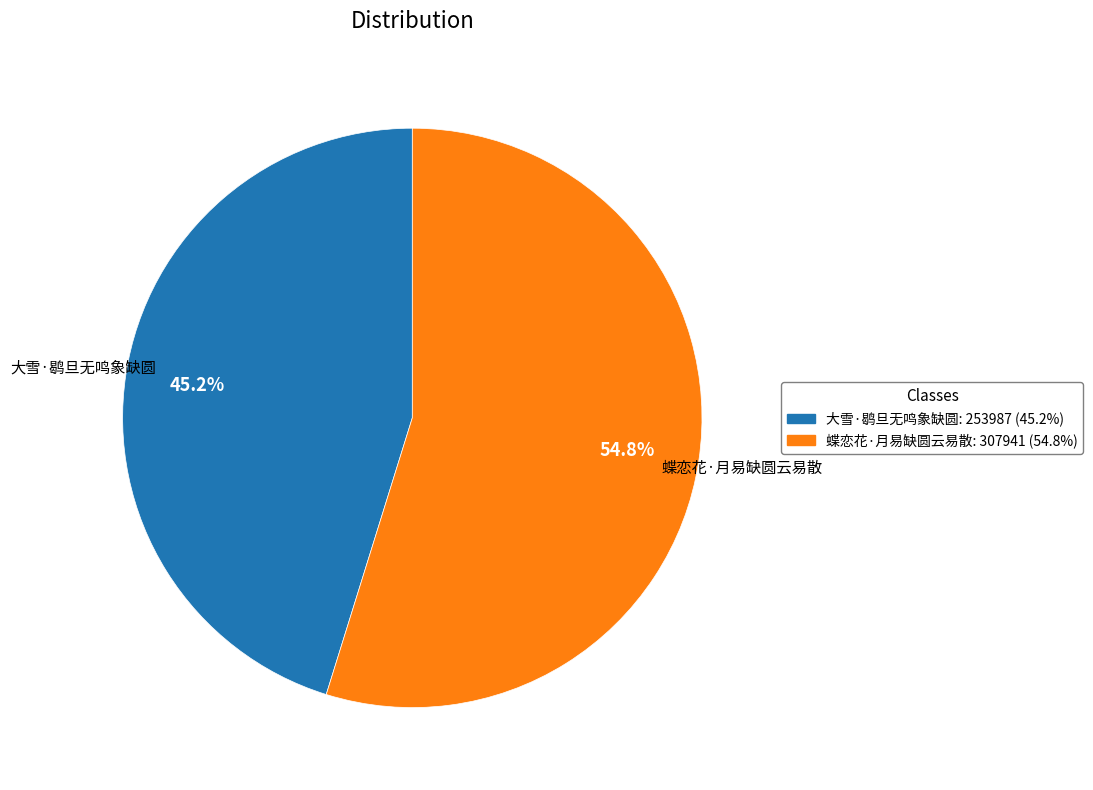

Do 蝶恋花·月易缺圆云易散 and 大雪·鹖旦无鸣象缺圆 together represent more than half of the pie?

Yes